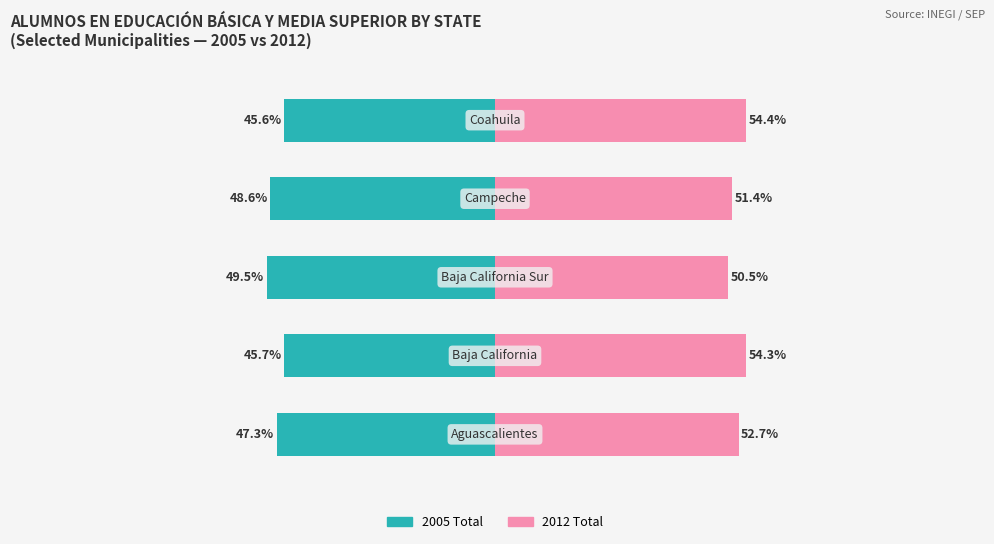

What value does the 2012 Total series have at 2?

50.5